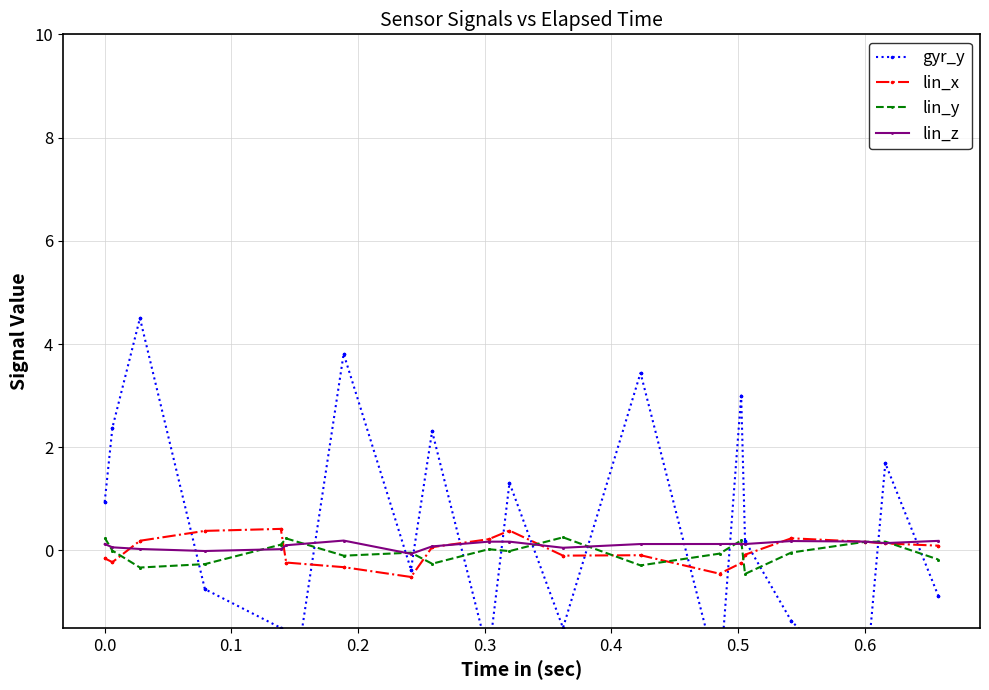

Is the value of lin_y at 35 greater than the value of lin_x at 0.0?

Yes